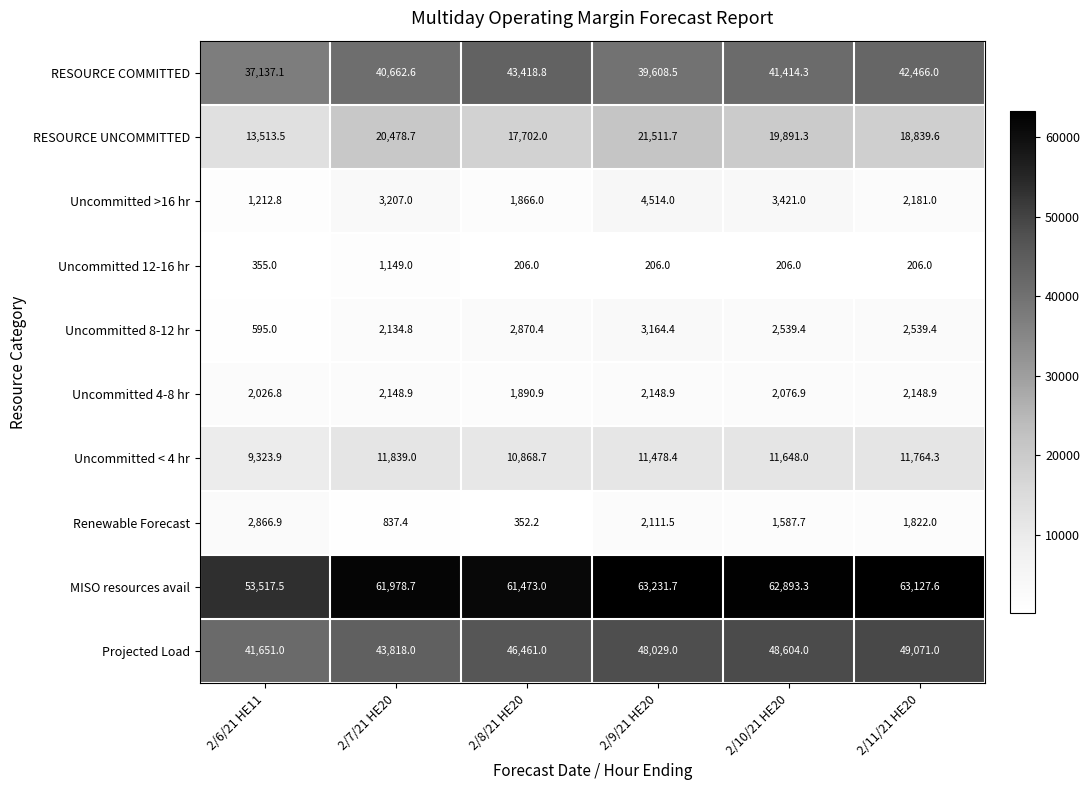

How many data points does each series have?

6